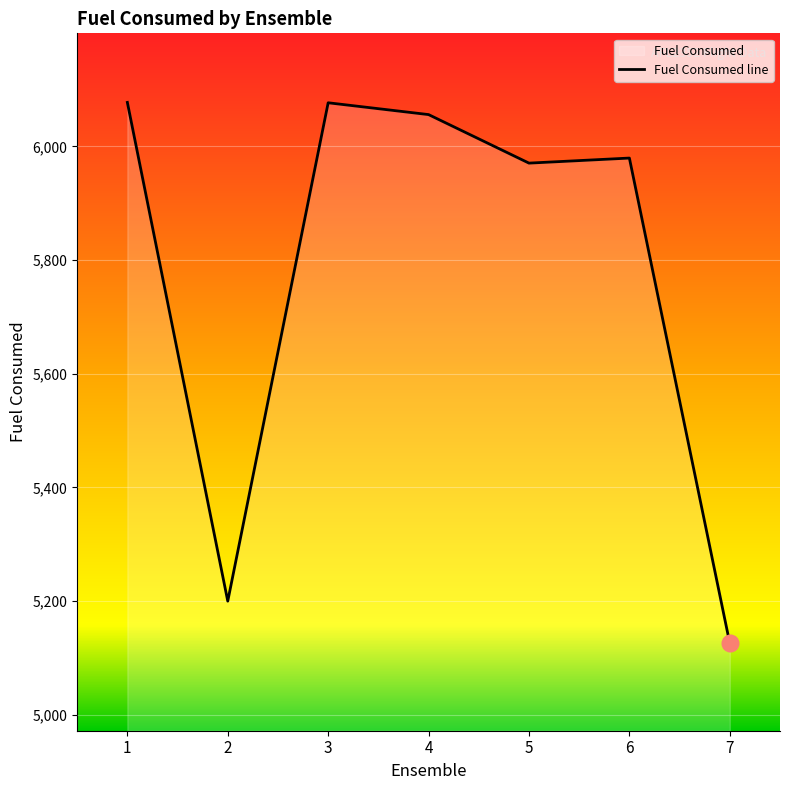

Where is the first local minimum?

2